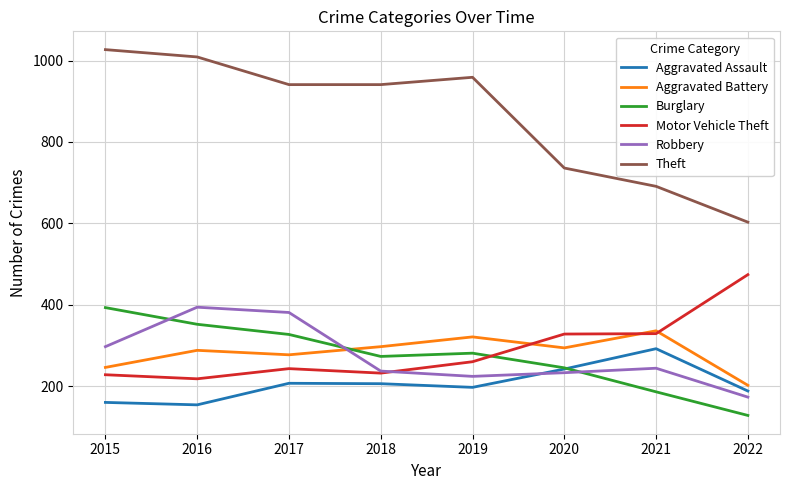

True or false: Motor Vehicle Theft and Theft cross at least once.

False